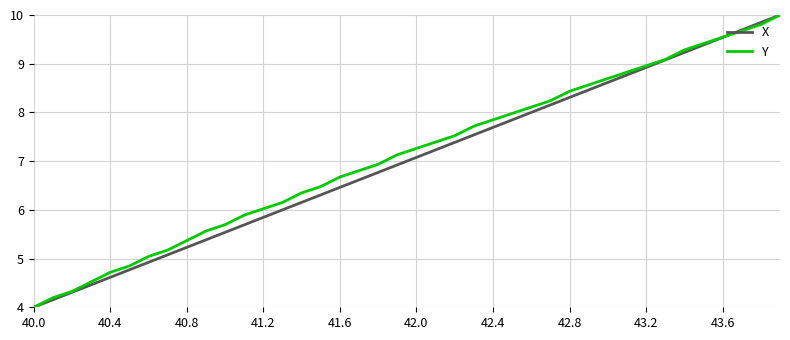

What is the lowest value of the Y series?

4.0